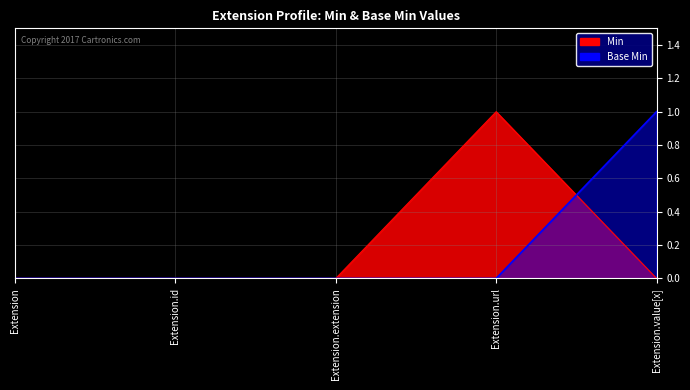

Which category has the lowest value in the Base Min series?

Extension